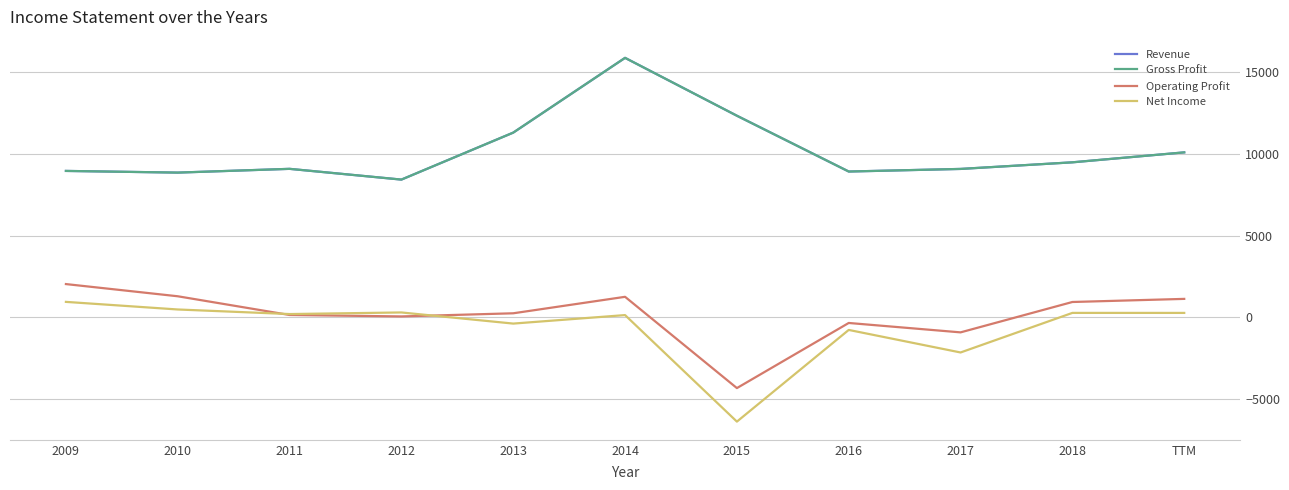

Rank the series at 2009 from highest to lowest value.

Revenue, Gross Profit, Operating Profit, Net Income